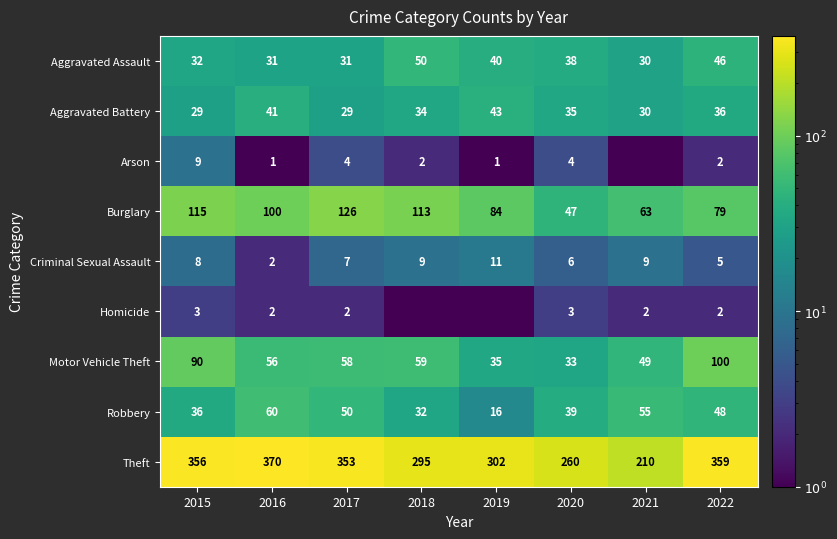

What is the maximum value for Theft?

370.0